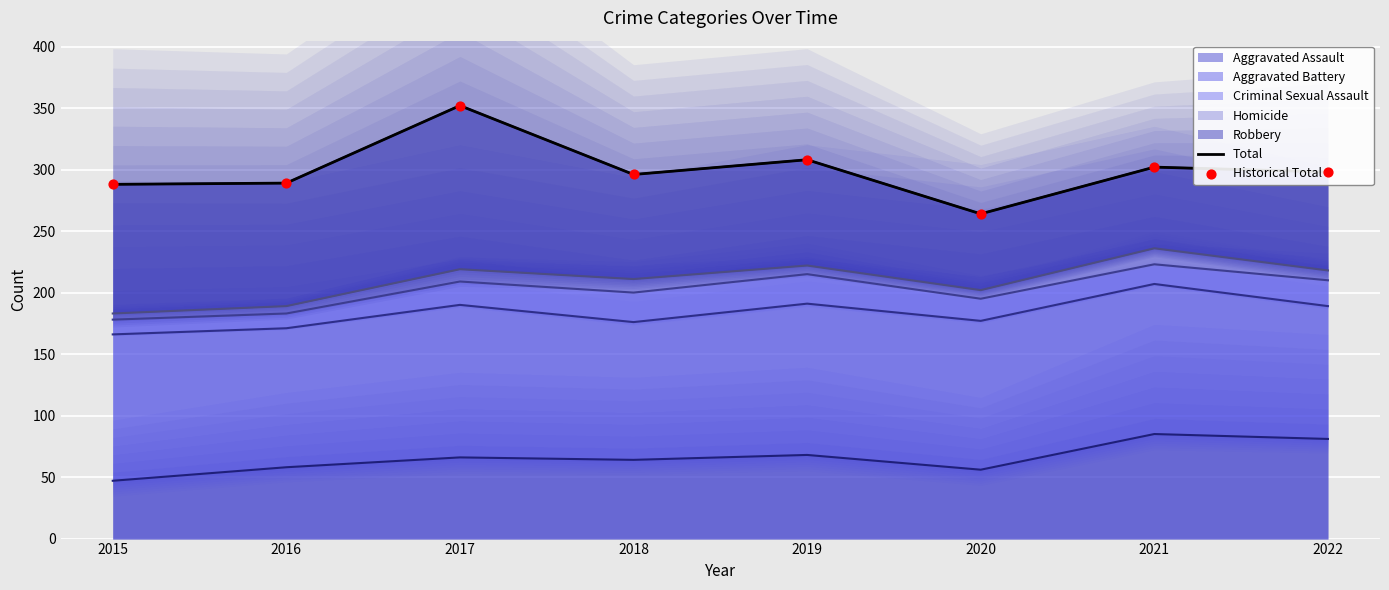

Which series has the largest total across all categories?

Total